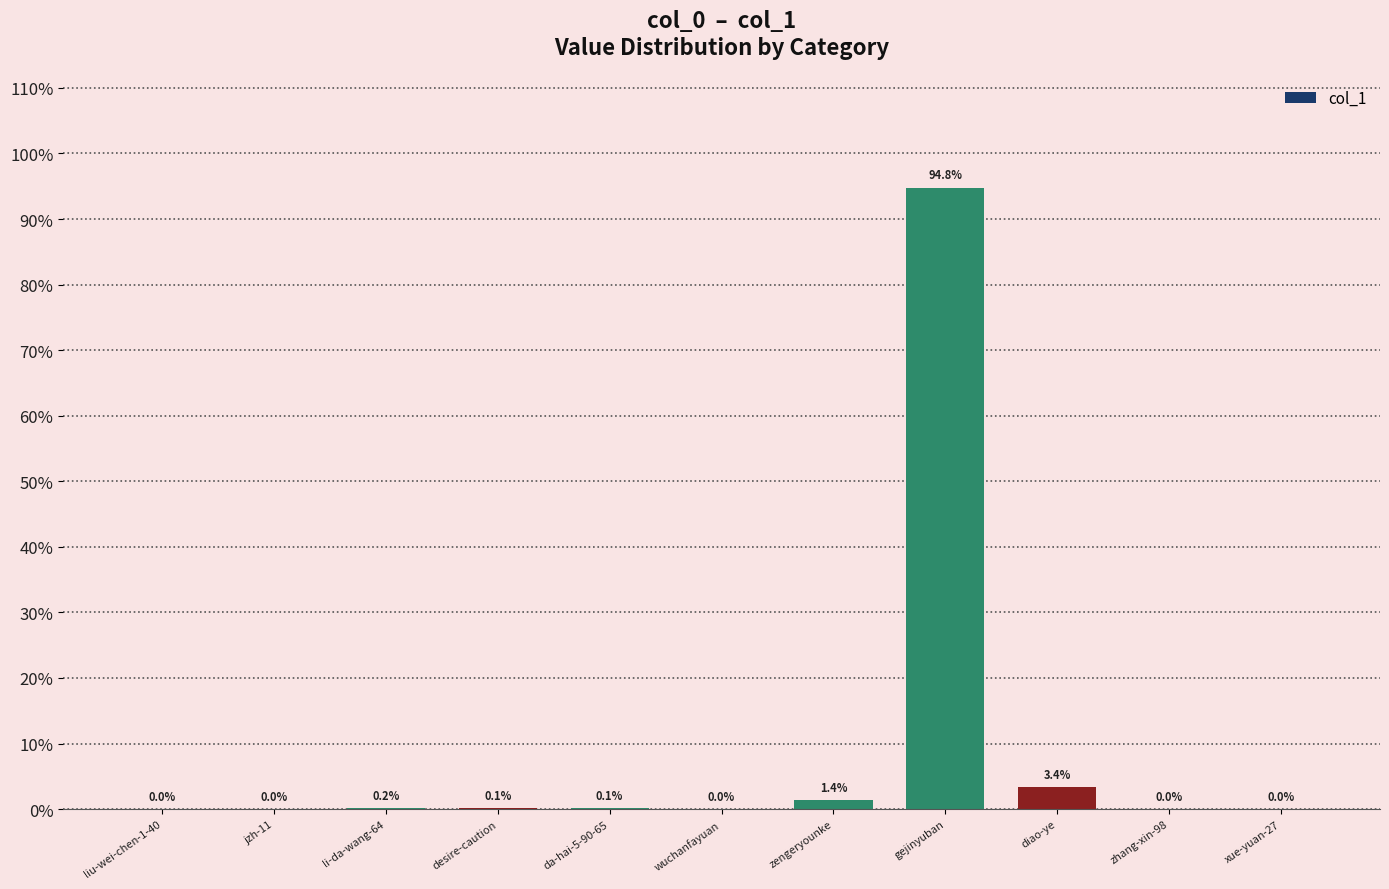

The chart shows a value of 0.0 at liu-wei-chen-1-40. True or false?

True